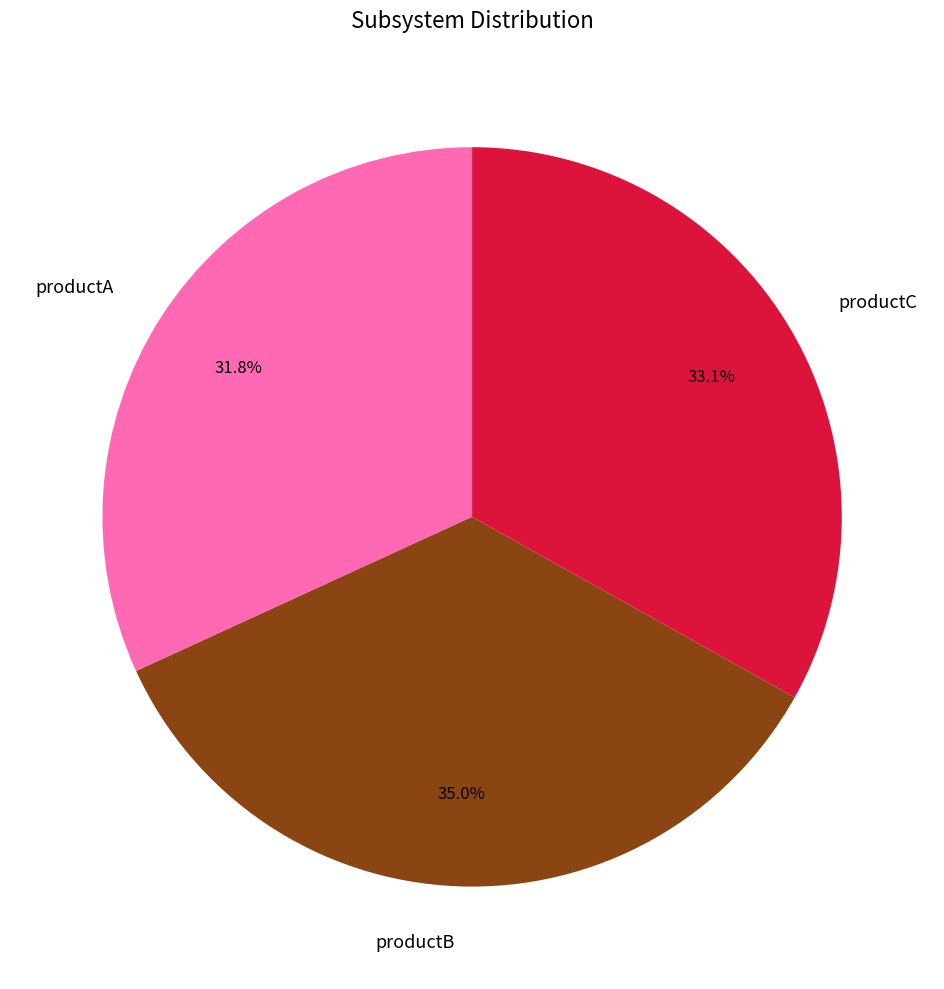

How many slices are in this pie chart?

3